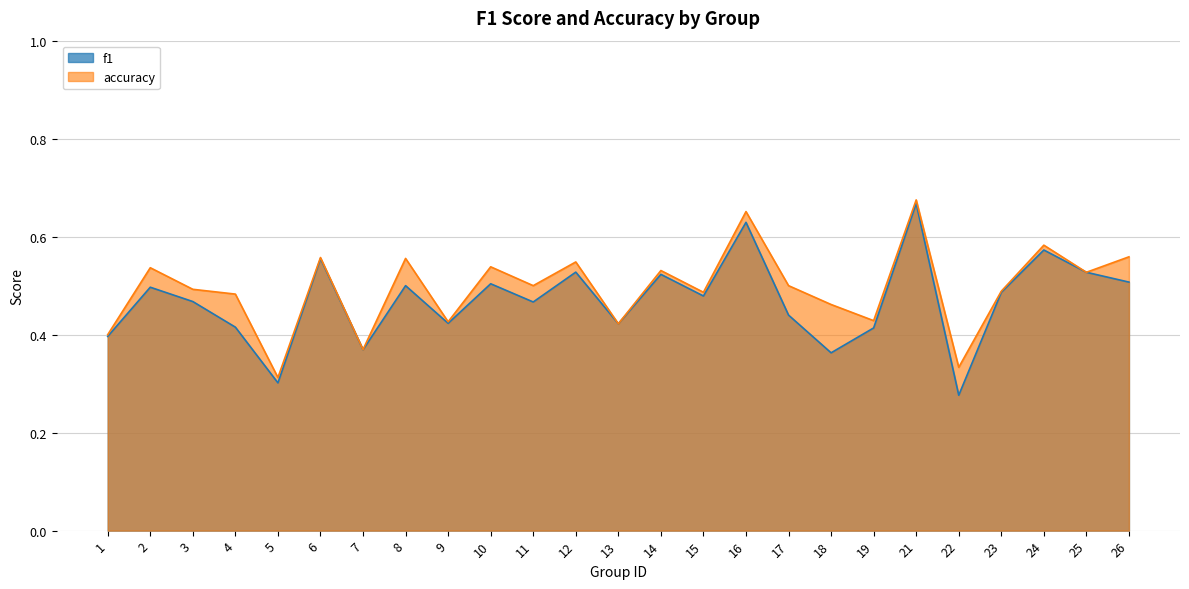

Rank the series by their average value, from highest to lowest.

accuracy, f1